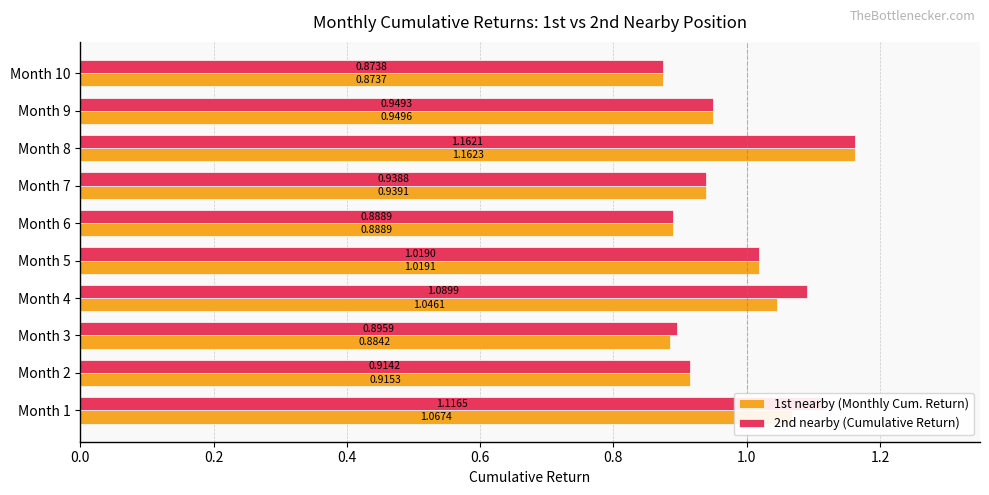

Rank the categories by 1st nearby (Monthly Cum. Return) value from highest to lowest.

Month 8, Month 1, Month 4, Month 5, Month 9, Month 7, Month 2, Month 6, Month 3, Month 10